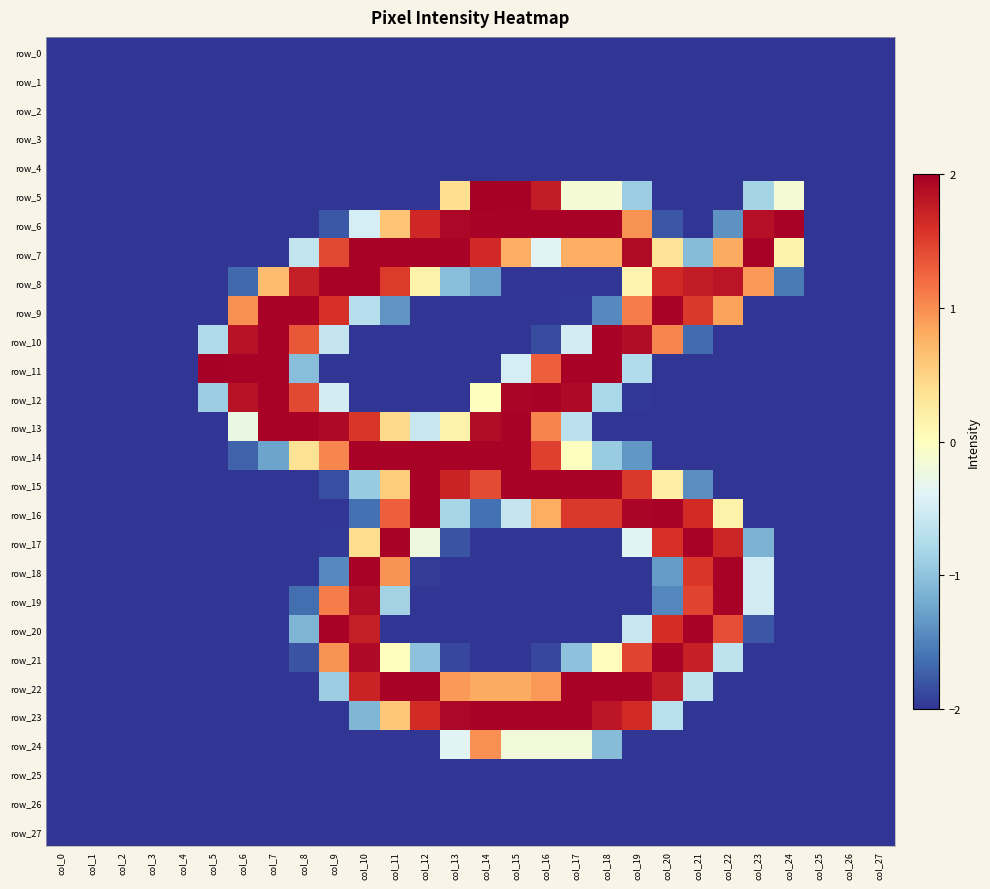

Which series has the largest total across all categories?

row_7